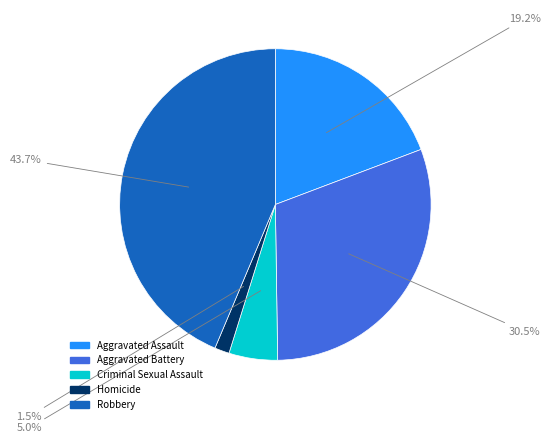

To the nearest percent, what is the difference between the largest and smallest slice percentages?

42%